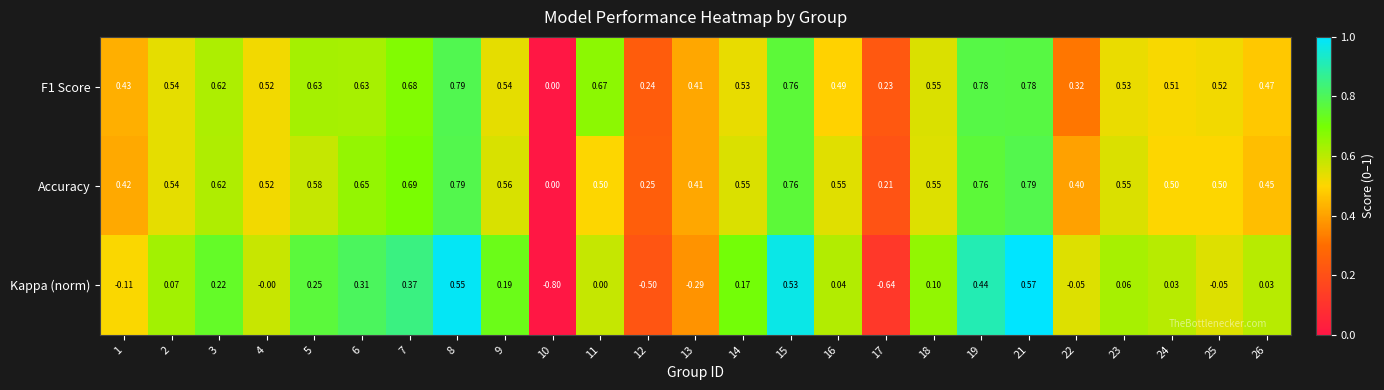

Which series has the widest spread of values?

Kappa (norm)